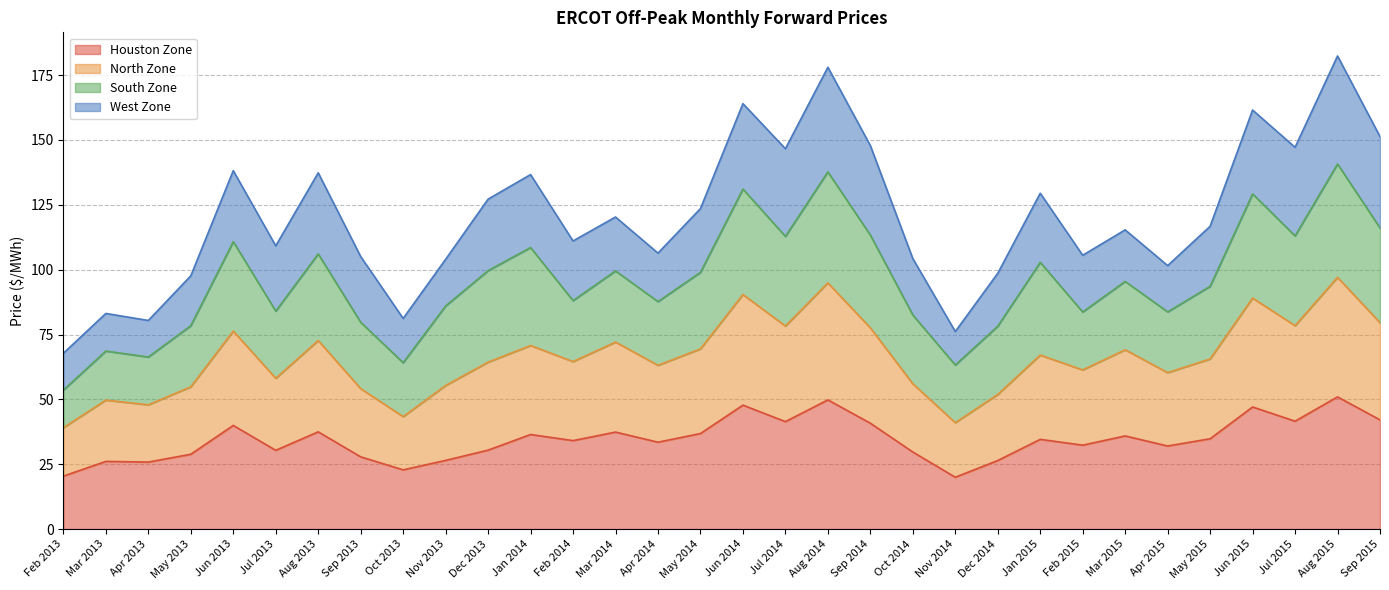

The Houston Zone series shows 49.8 at Aug 2014. True or false?

True